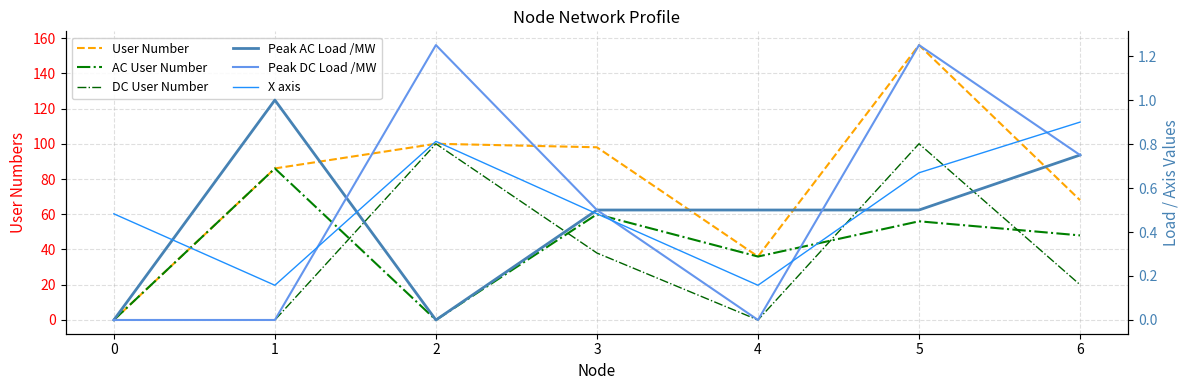

What is the difference between the maximum and second lowest values in the User Number series?

120.0